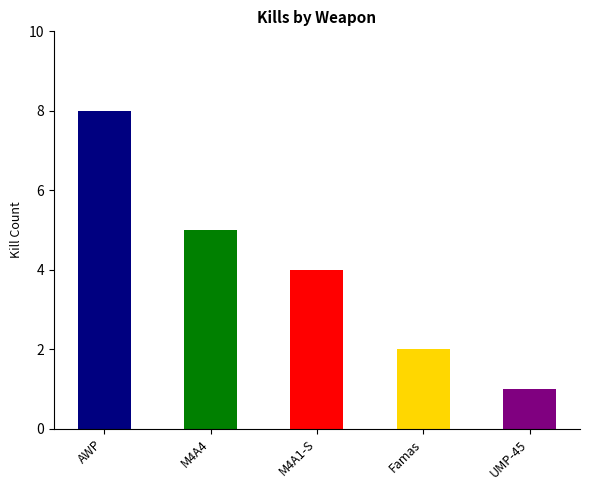

What is the minimum value shown in the chart?

1